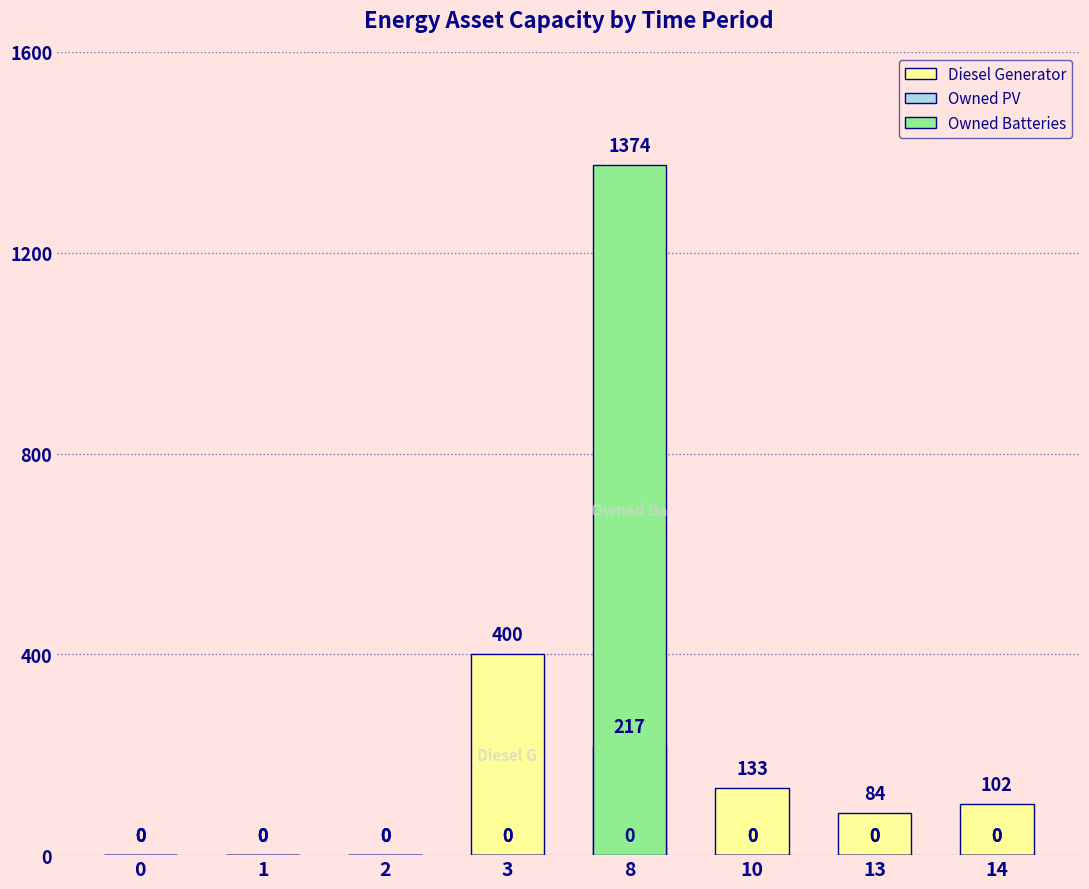

Which series has the largest range (max minus min)?

Owned Batteries